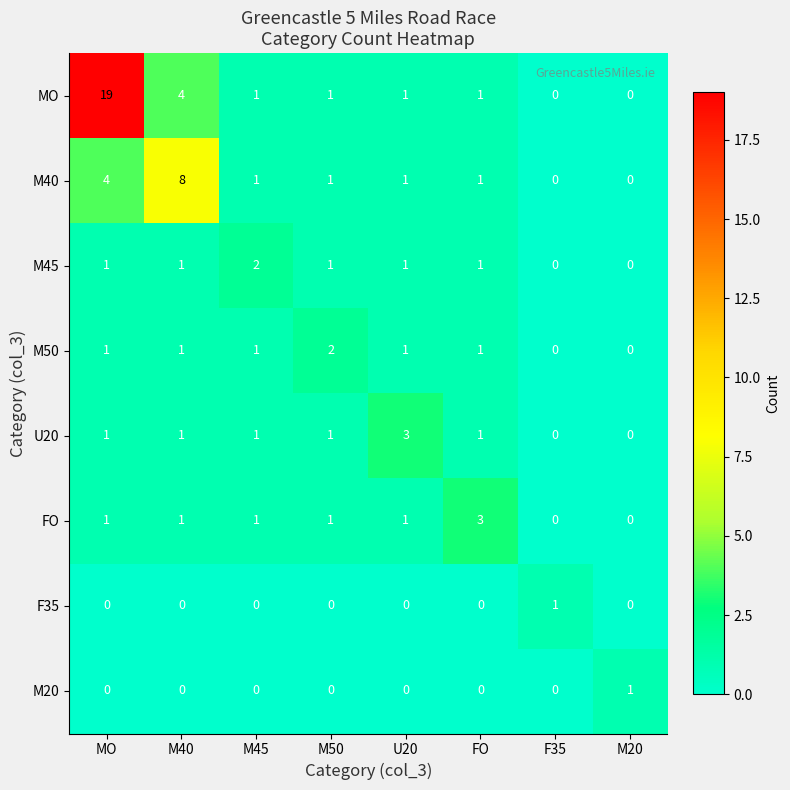

What is the difference between the highest and lowest values at M40?

8